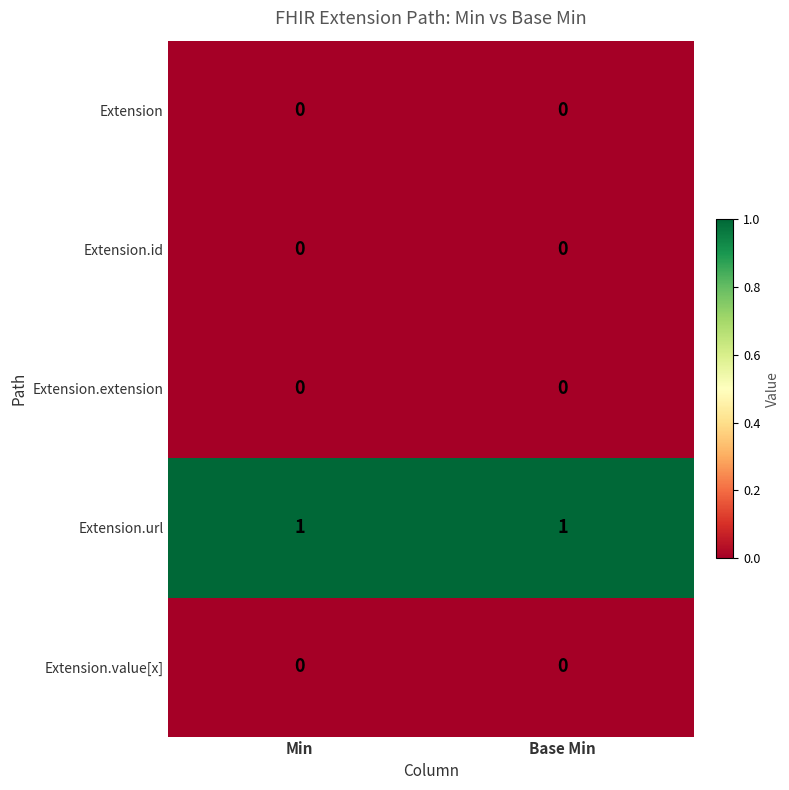

Reading left to right, transcribe all the data shown in this chart.

Extension: Min=0	Base Min=0
Extension.id: Min=0	Base Min=0
Extension.extension: Min=0	Base Min=0
Extension.url: Min=1	Base Min=1
Extension.value[x]: Min=0	Base Min=0